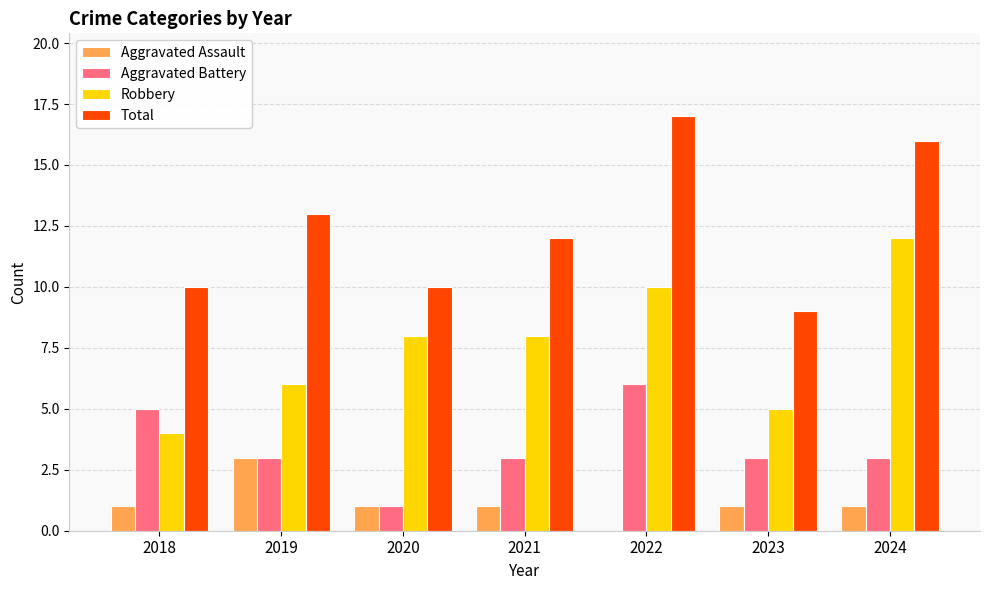

Which series has the largest total across all categories?

Total